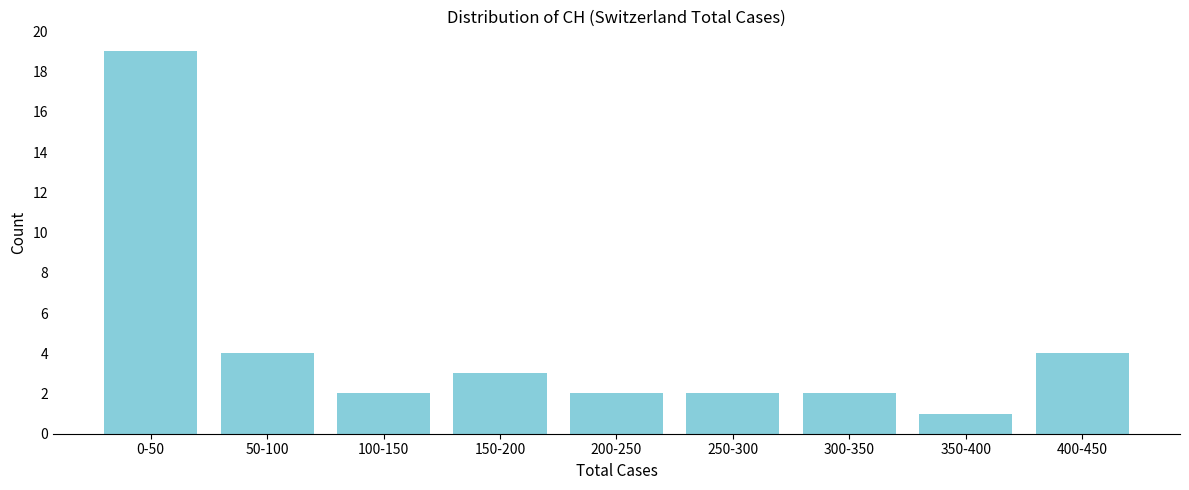

Reading left to right, transcribe all the data shown in this chart.

19	4	2	3	2	2	2	1	4